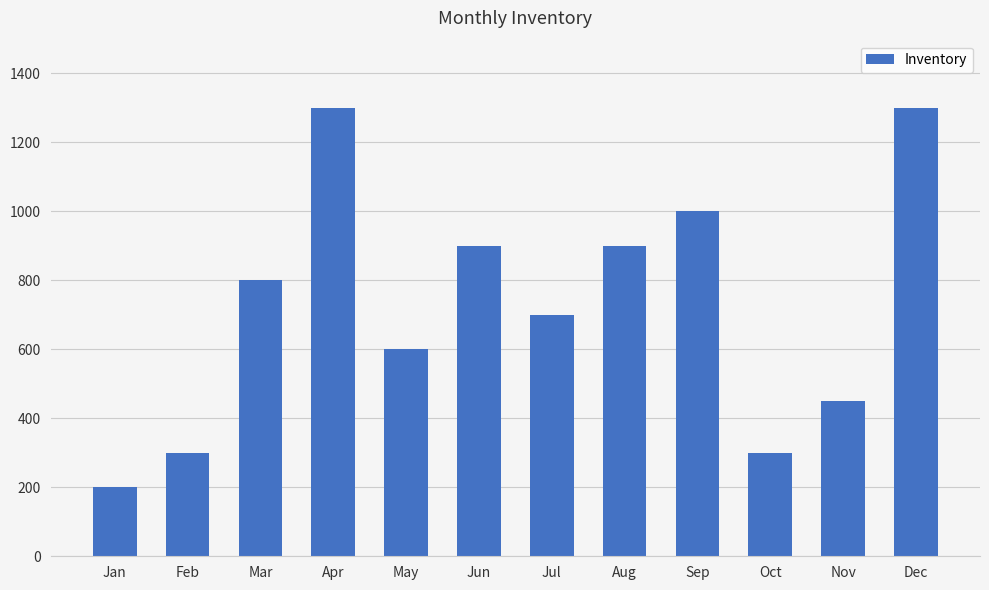

Reading left to right, extract all data points from this chart.

200	300	800	1300	600	900	700	900	1000	300	450	1300